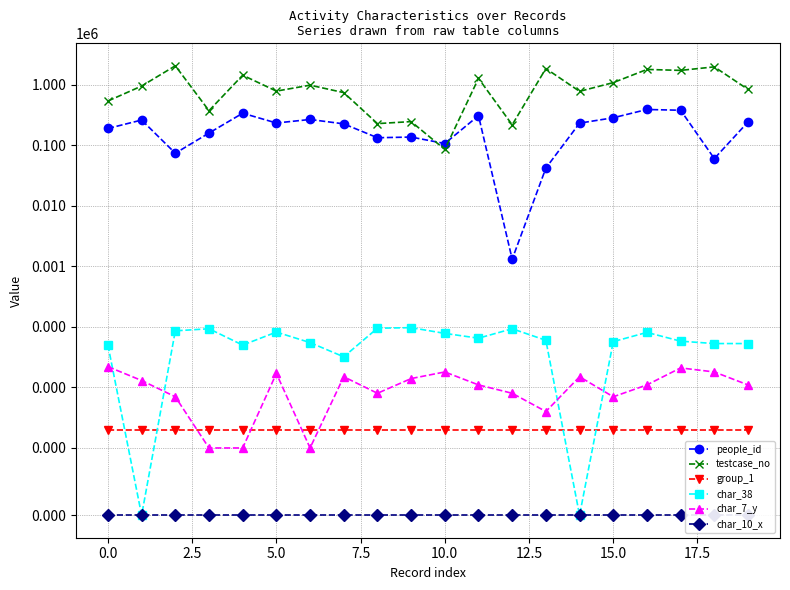

True or false: char_10_x has a value of 0 at 16.

True